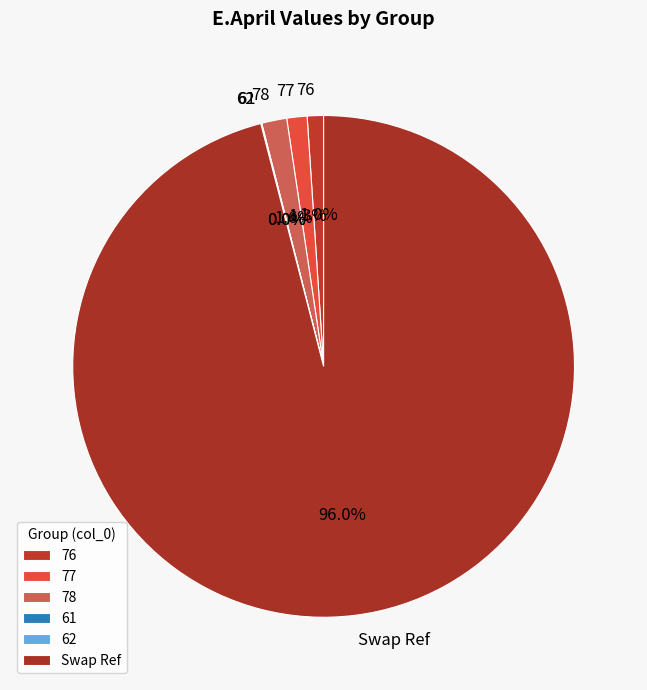

Is the sum of 78 and 76 greater than half?

No